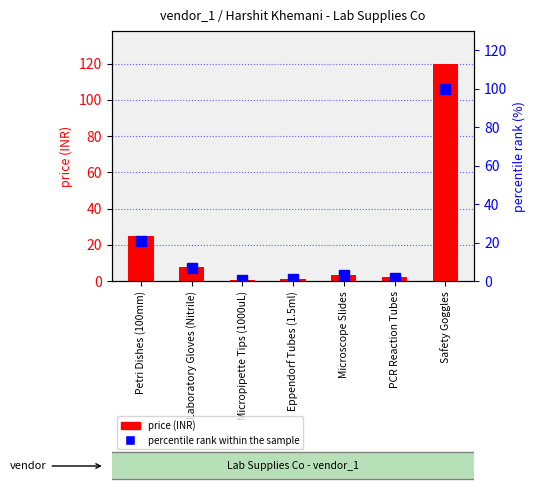

What is the sum of all percentile rank within the sample values?

133.7